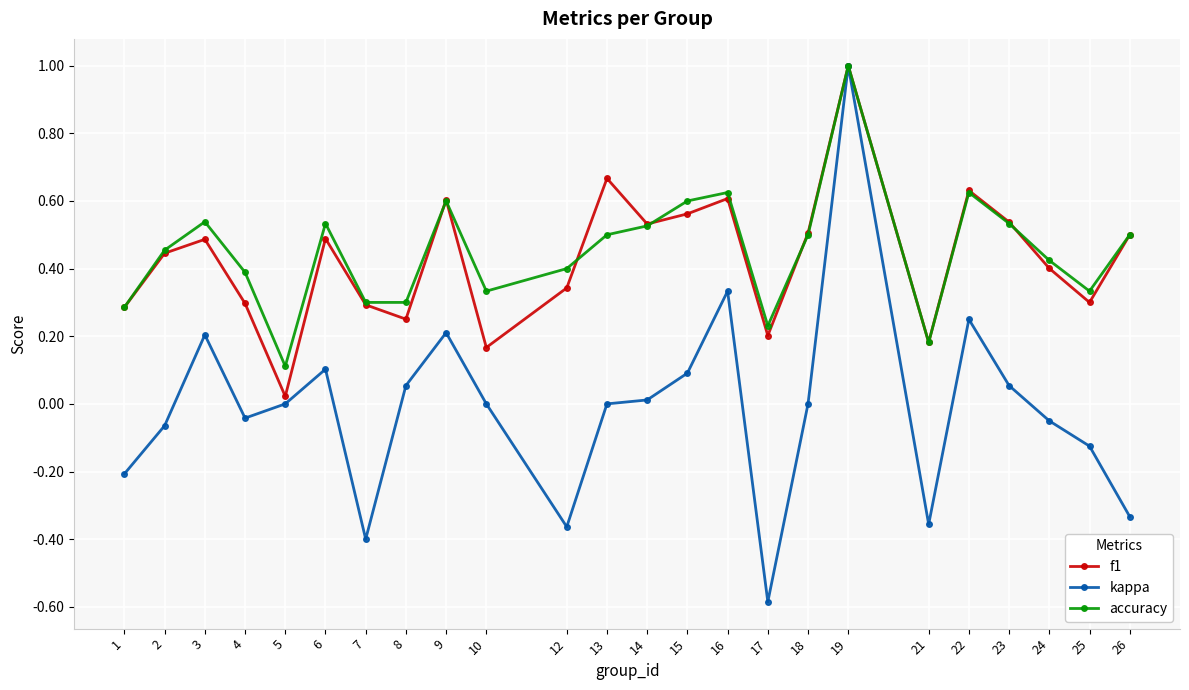

True or false: accuracy has more than 1 points higher than both neighbors.

True